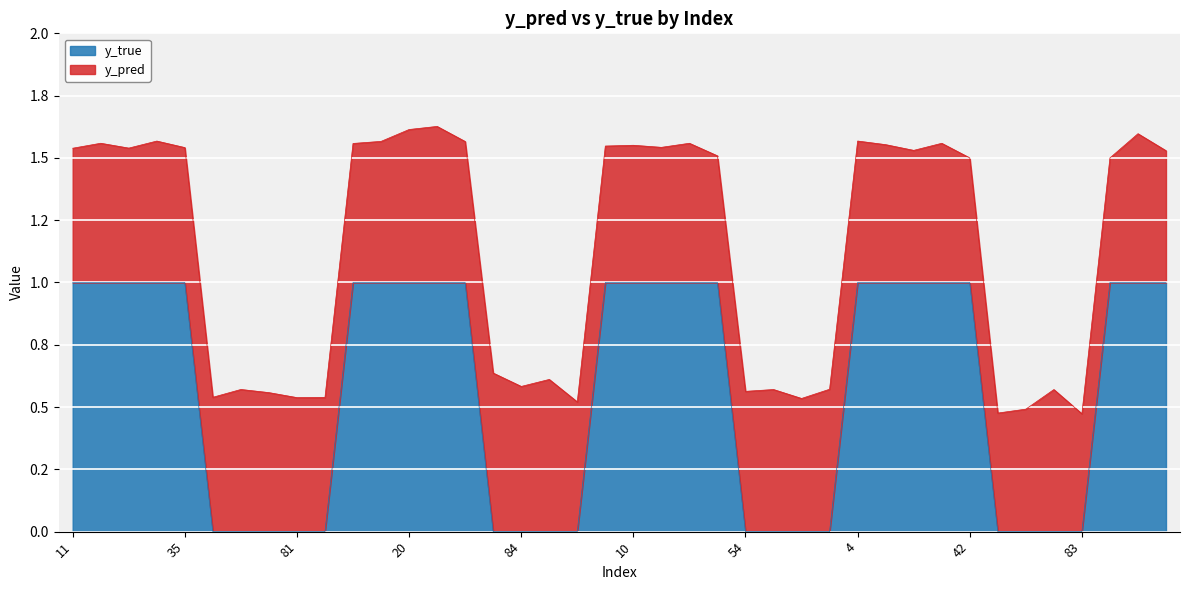

Reading left to right, transcribe all the data shown in this chart.

11=1	14=1	25=1	33=1	35=1	50=0	51=0	58=0	81=0	88=0	13=1	15=1	20=1	29=1	45=1	76=0	84=0	85=0	90=0	0=1	10=1	31=1	40=1	47=1	54=0	56=0	70=0	74=0	4=1	9=1	19=1	21=1	42=1	64=0	65=0	82=0	83=0	22=1	34=1	38=1